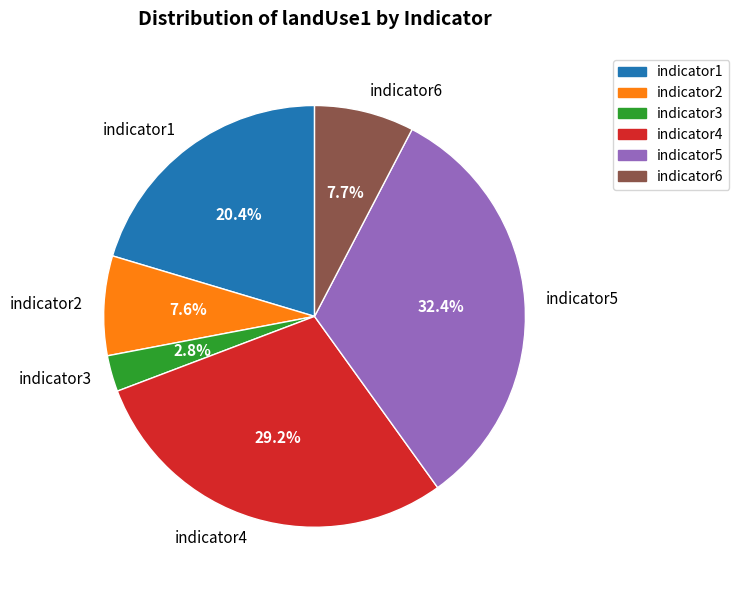

Does indicator2 represent more than half of the total?

No